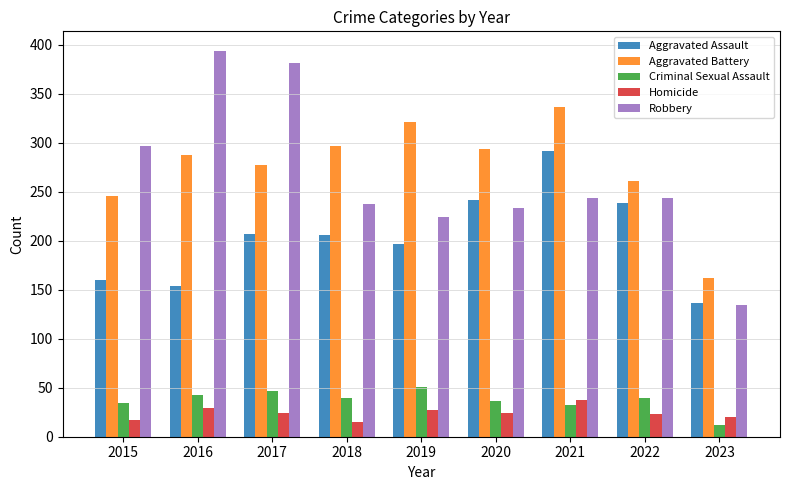

What is the difference between the Robbery values at 2018 and 2021?

7